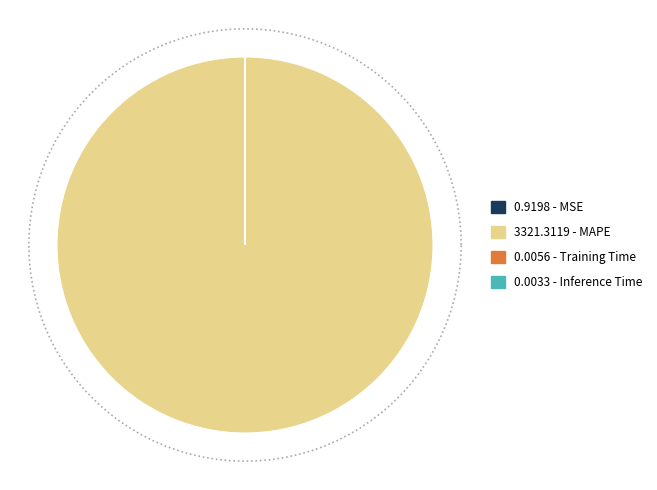

Rank the categories by value from lowest to highest.

Inference Time, Training Time, MSE, MAPE